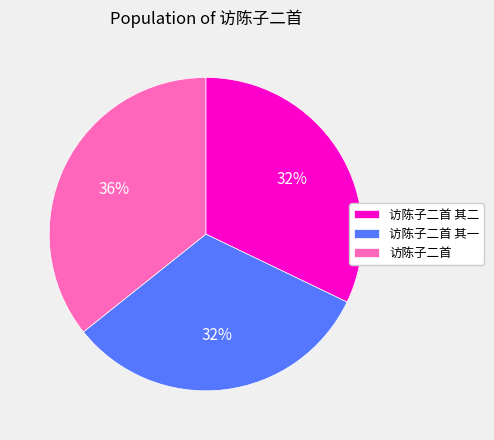

To the nearest percent, what percentage of the pie is 访陈子二首 其一?

32%